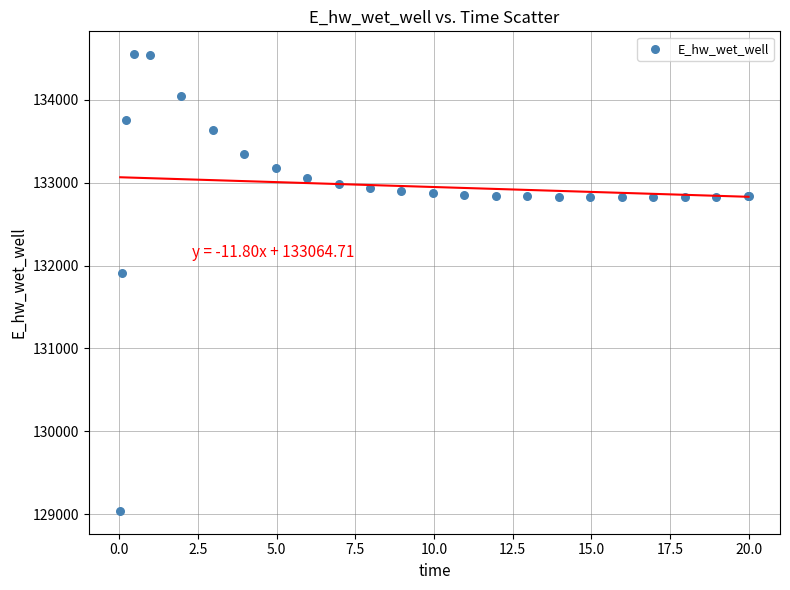

What Y value in the scatter plot is closest to 131794?

131914.5